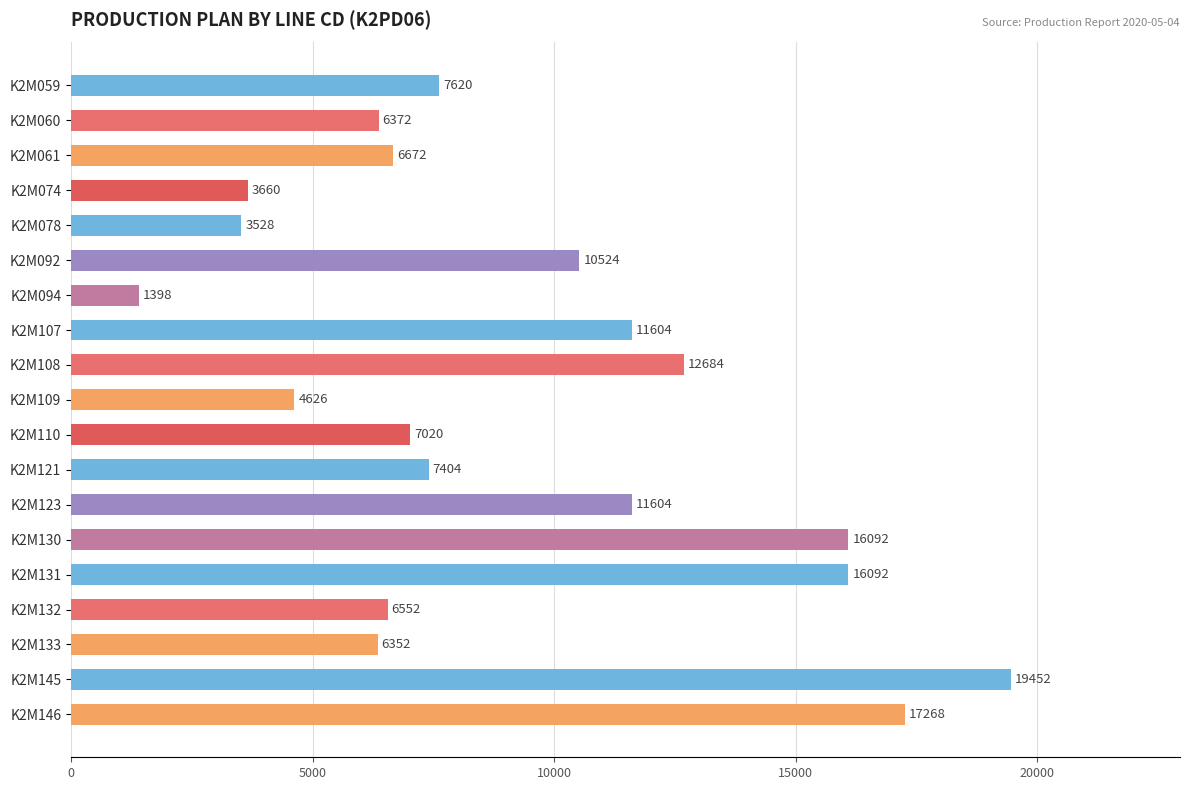

How many data points does each series have?

19